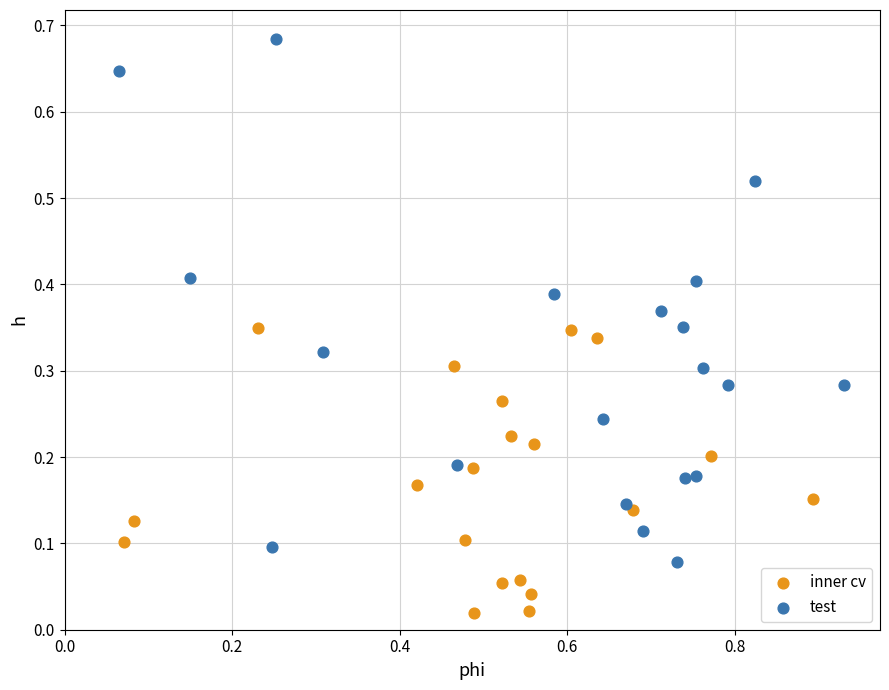

Which series contains the lowest Y value?

inner cv